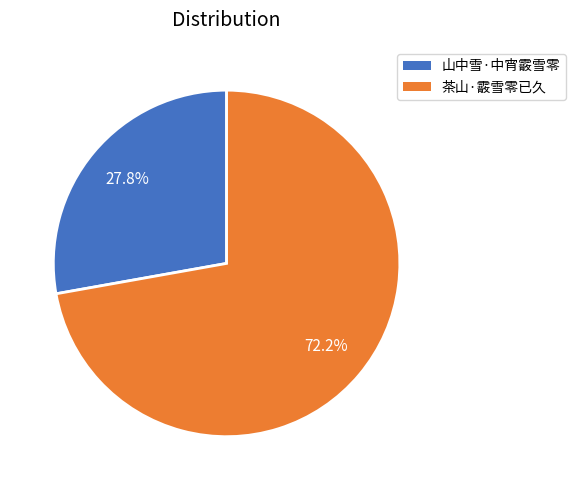

To the nearest percent, what is the combined percentage of 山中雪·中宵霰雪零 and 茶山·霰雪零已久?

100%